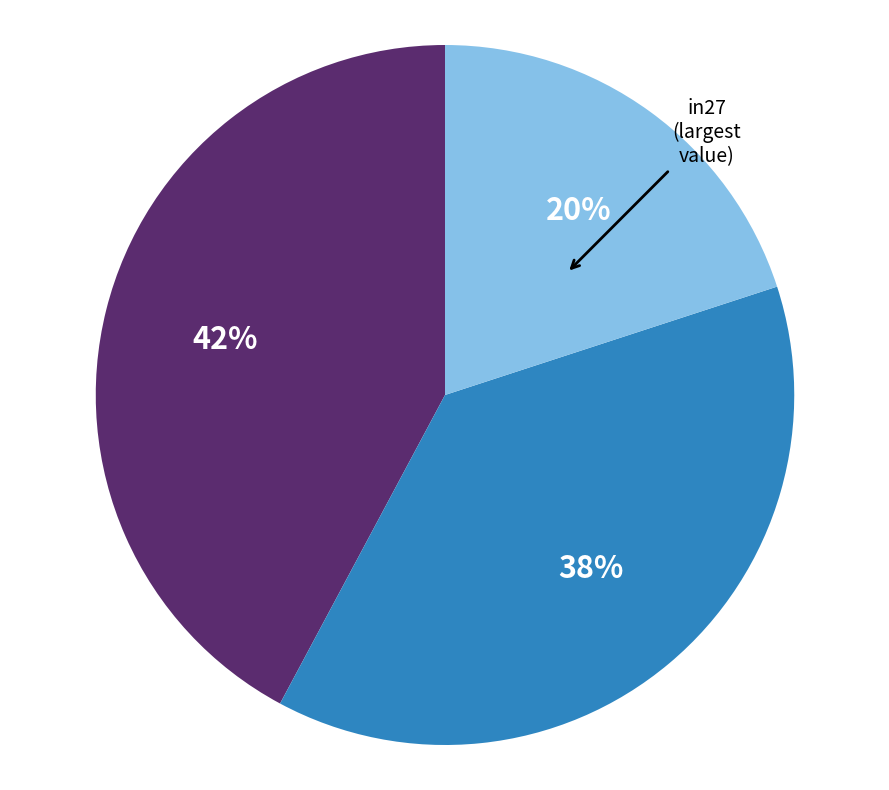

Is there a majority slice in this chart?

No